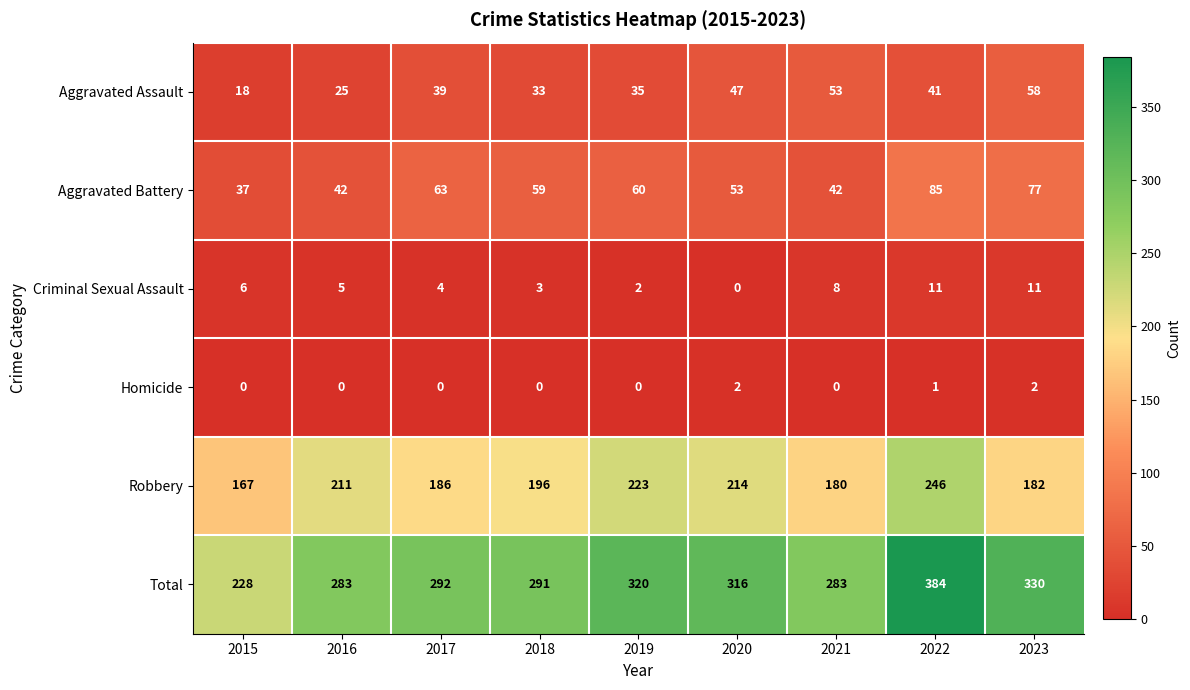

Is it true that Aggravated Assault equals 58 at 2023?

True